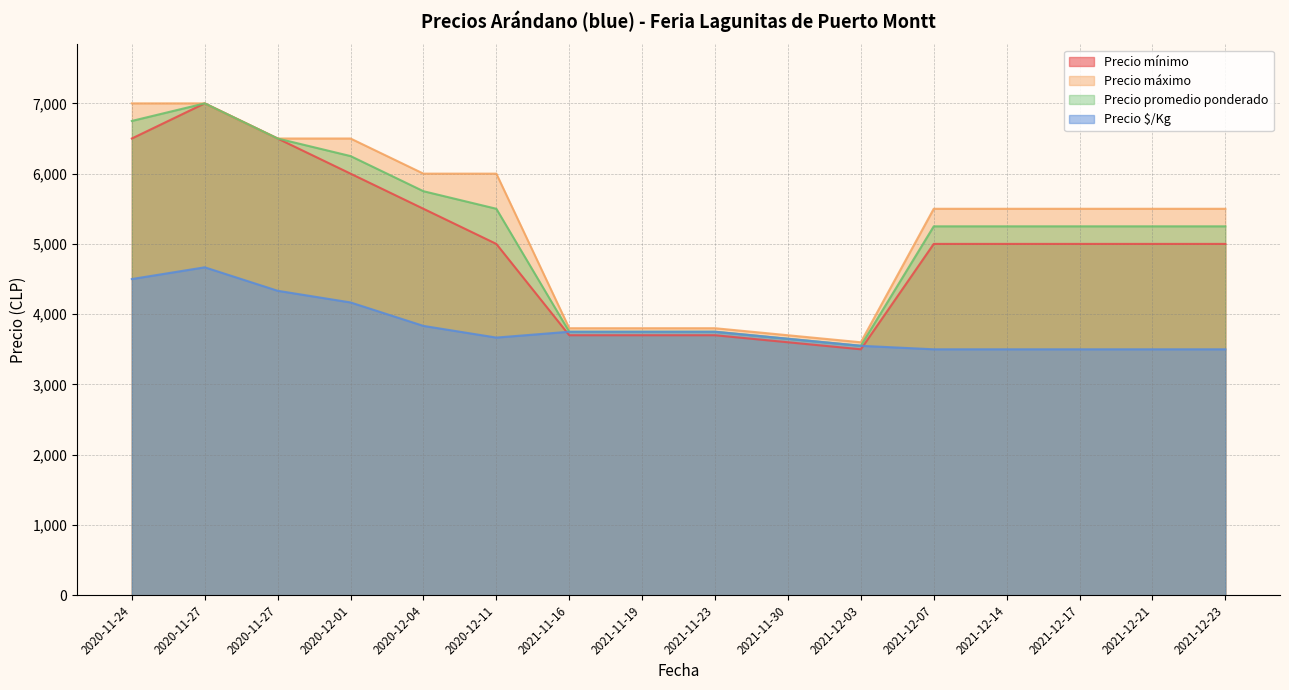

At 2020-11-27, list the series in order from smallest to largest.

Precio $/Kg, Precio mínimo, Precio máximo, Precio promedio ponderado